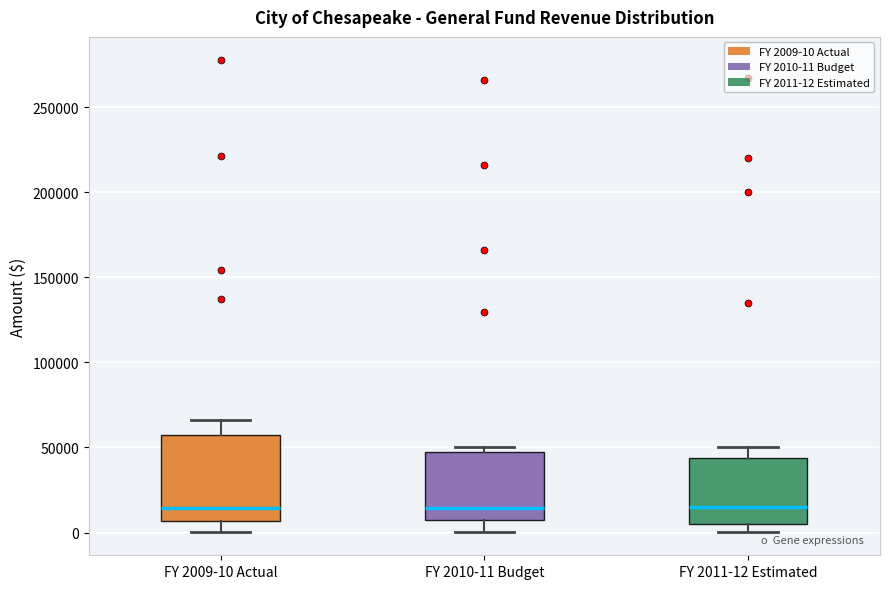

Comparing the boxes themselves (not the whiskers), which one is the tallest?

FY 2009-10 Actual